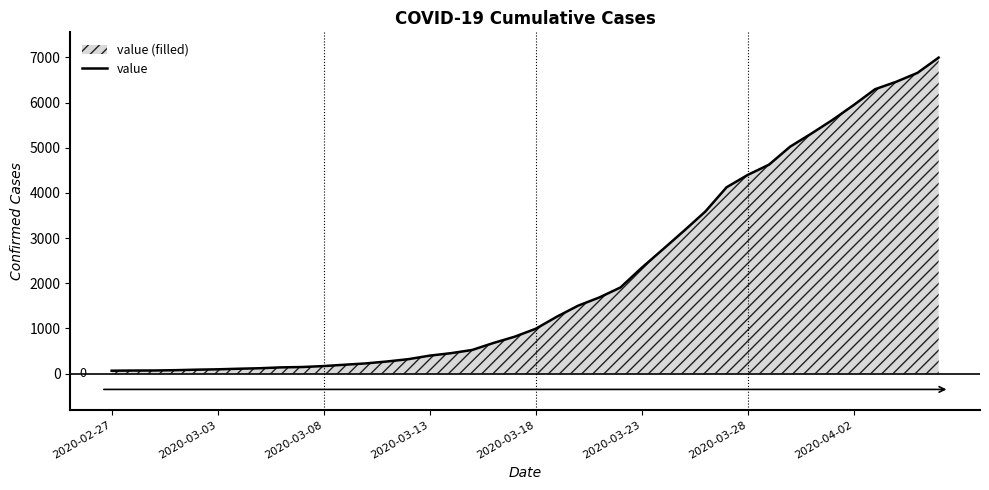

What is the difference between the second highest and minimum values?

6593